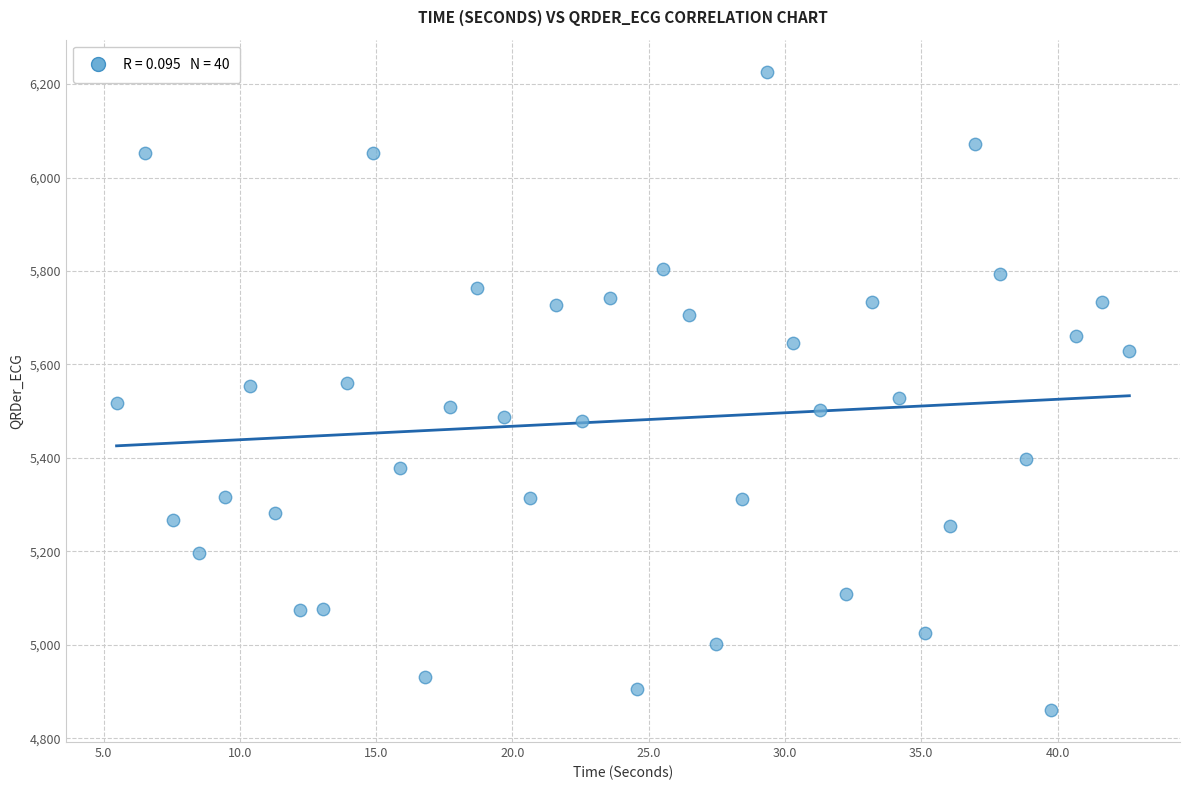

What is the range of X values (max minus min)?

37.2